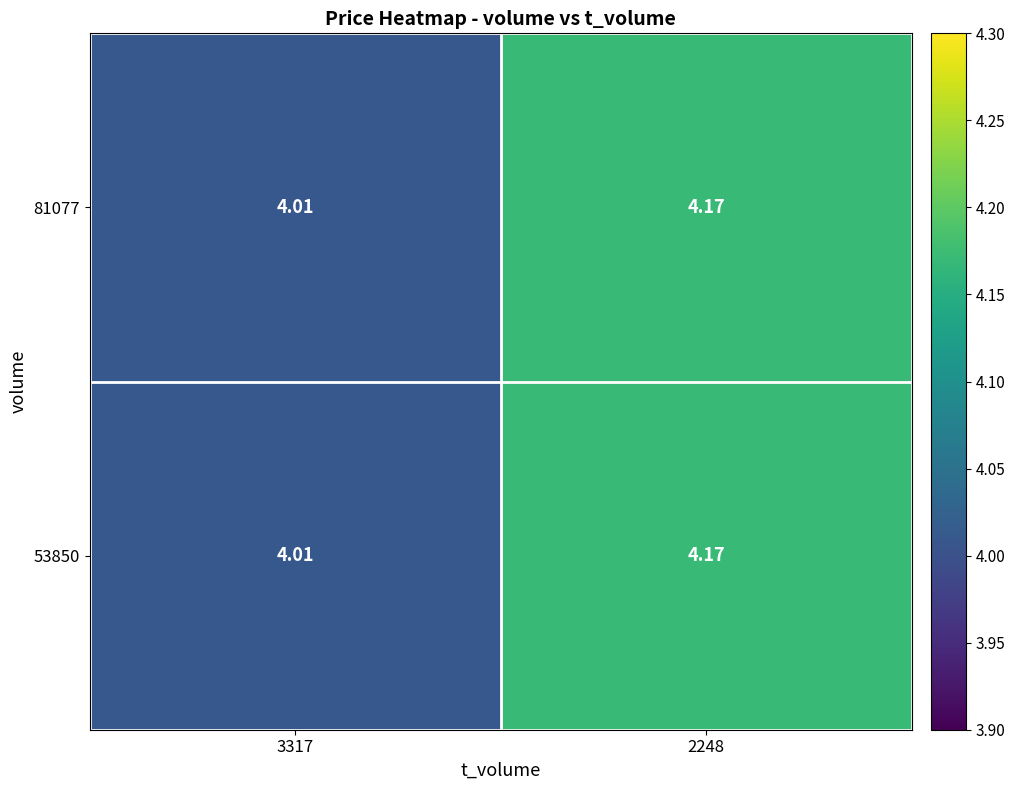

How many series are shown in this chart?

2